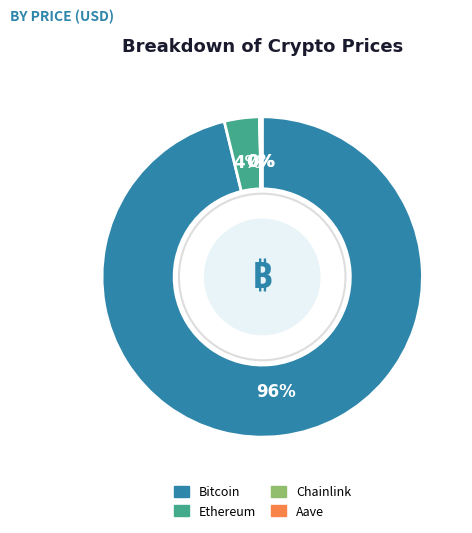

Which slice is the largest?

Bitcoin